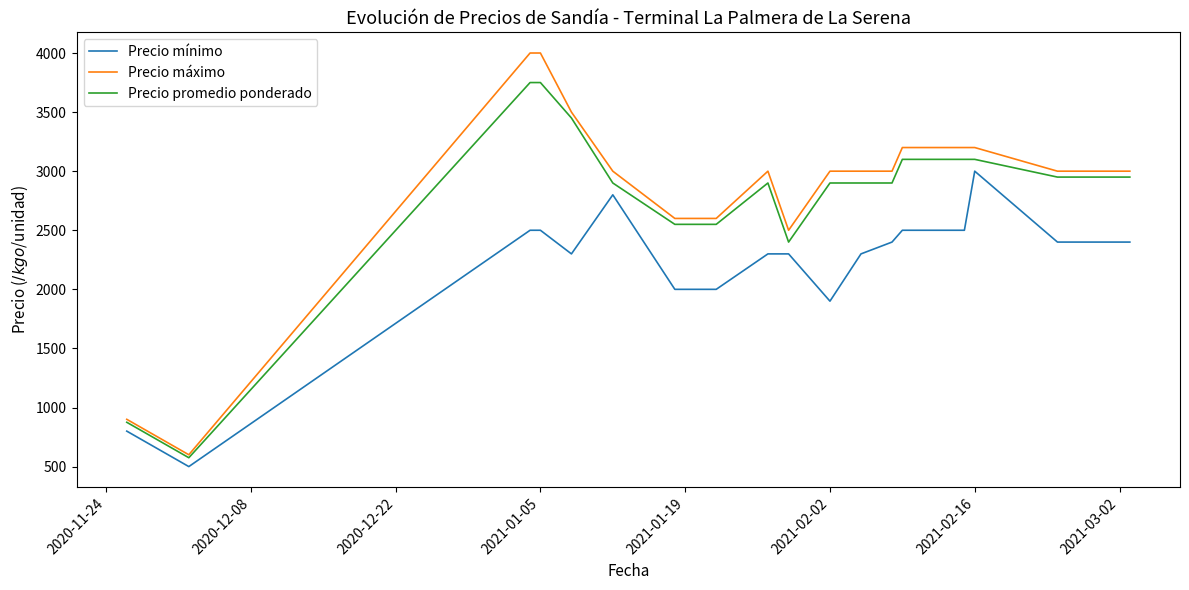

True or false: Precio mínimo and Precio máximo intersect in this chart.

False